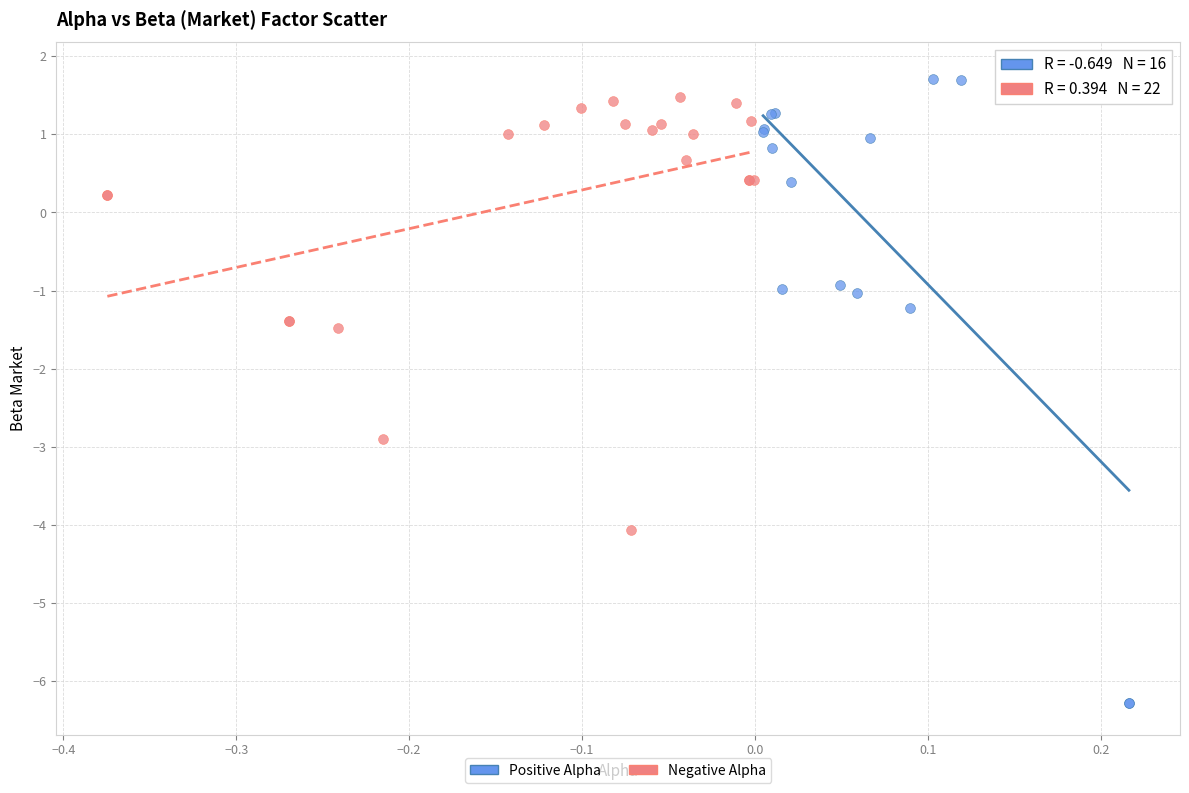

Which series has the largest Y range (max minus min)?

Positive Alpha